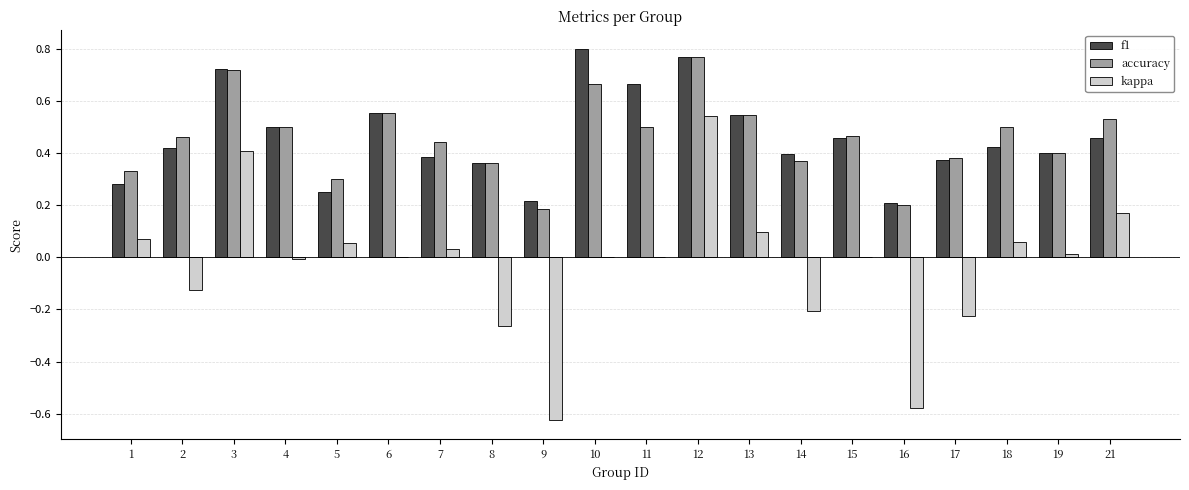

Is the value of f1 at 2 greater than the value of accuracy at 13?

No